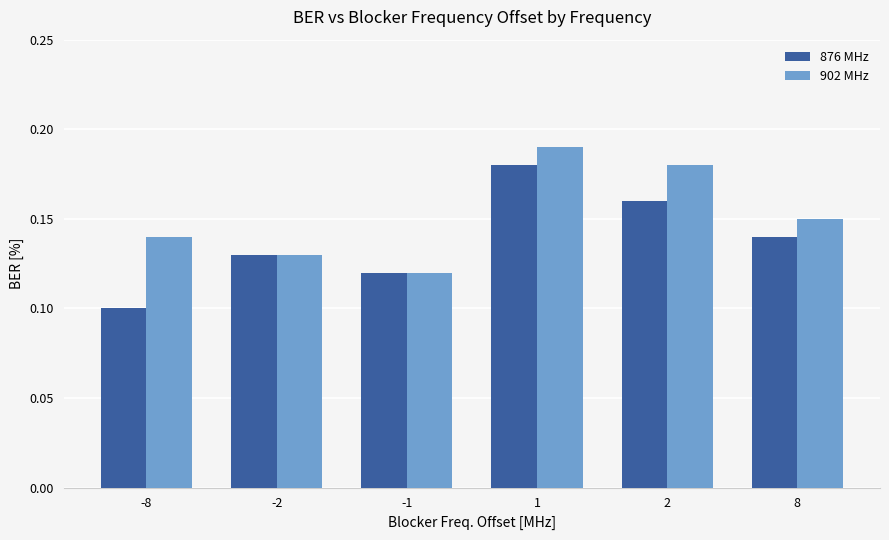

What are all the series names shown in the legend?

876 MHz, 902 MHz